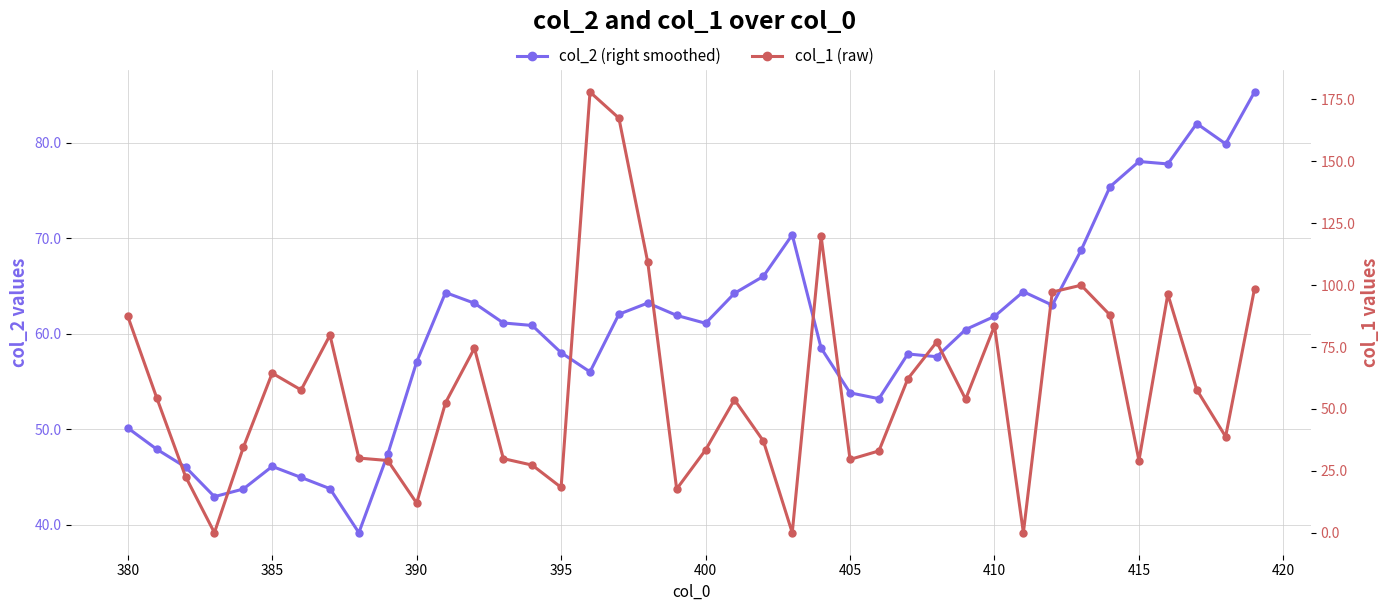

What is the total value across all series at 405?

102.6